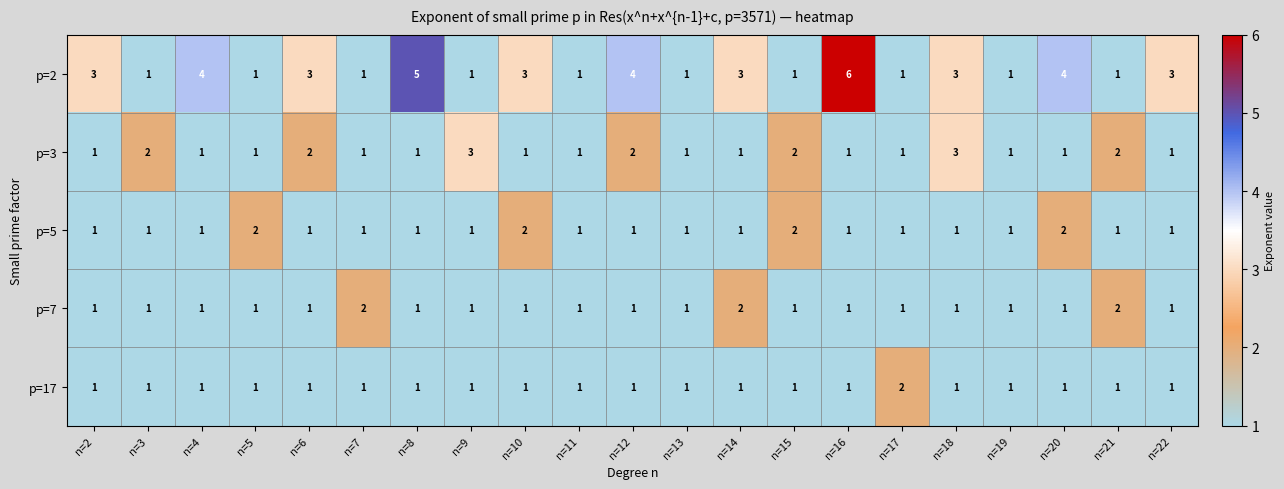

How many p=3 values are between 1 and 2?

19